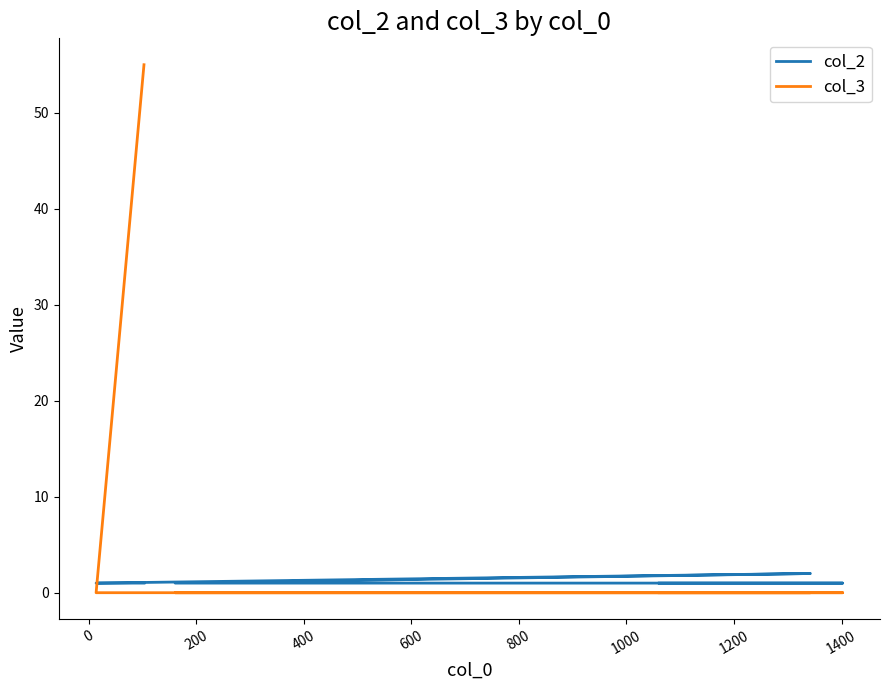

Reading left to right, what are all the values shown in this chart?

col_2: 1	1	2	1	1	1
col_3: 55	0	0	0	0	0